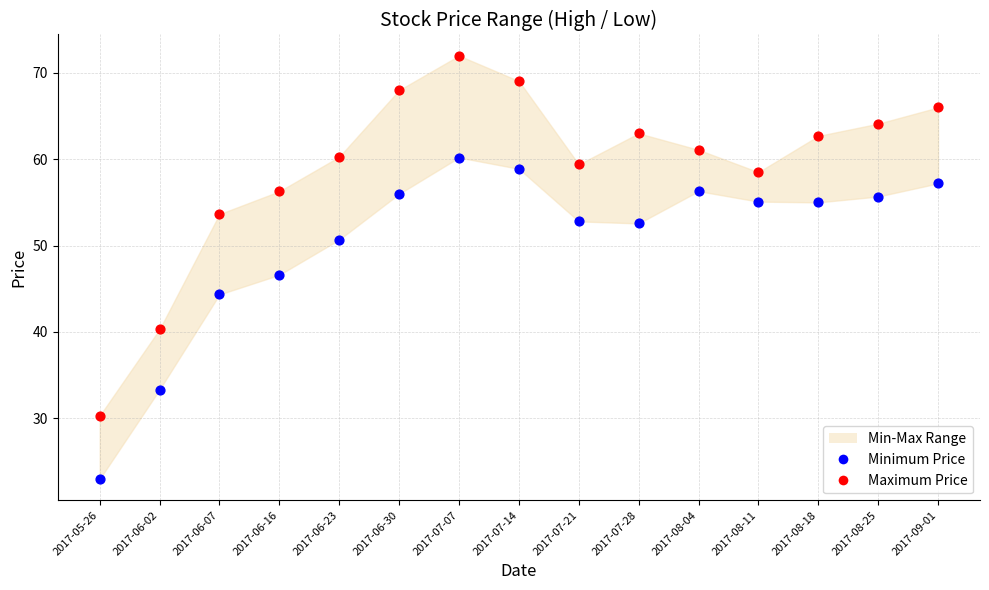

Across all data points, what is the range of Y values (max minus min)?

49.1